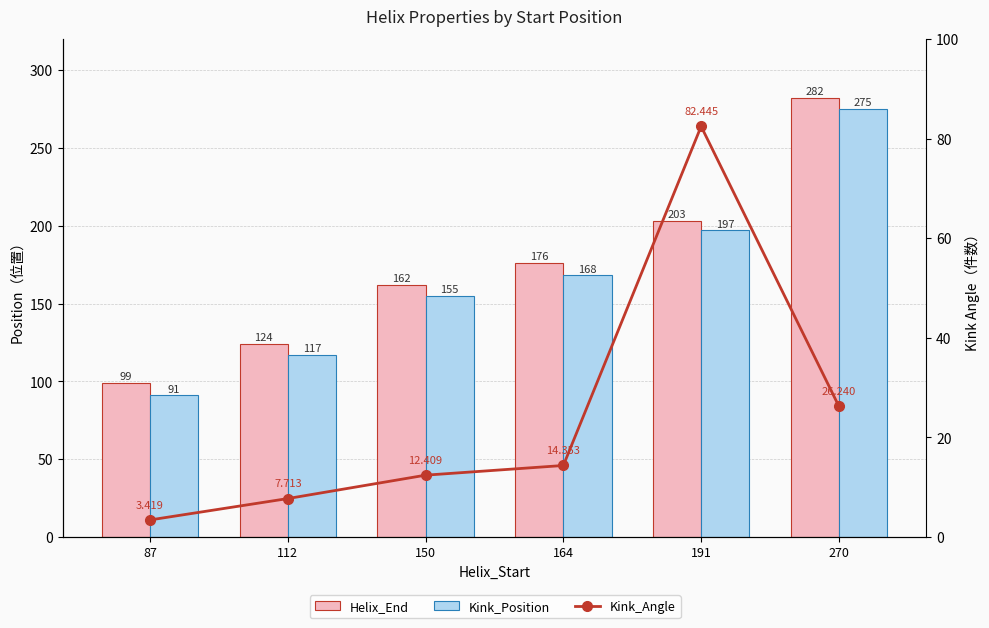

What is the value of the Kink_Position bar at the 6th from the left?

275.0